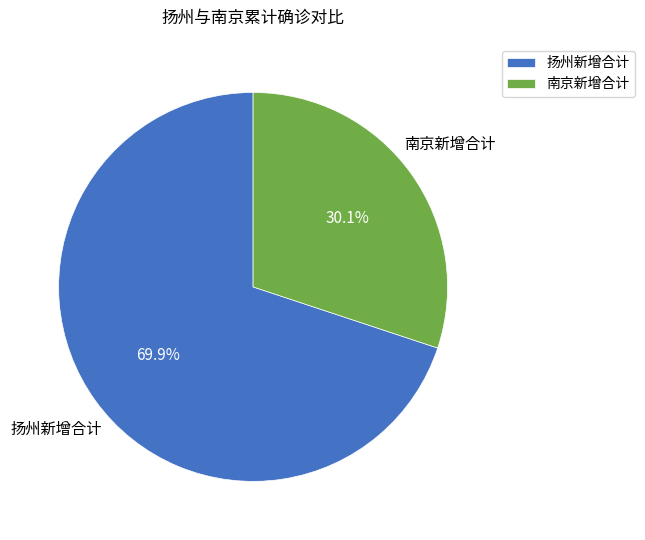

Rank the categories by value from highest to lowest.

扬州新增合计, 南京新增合计